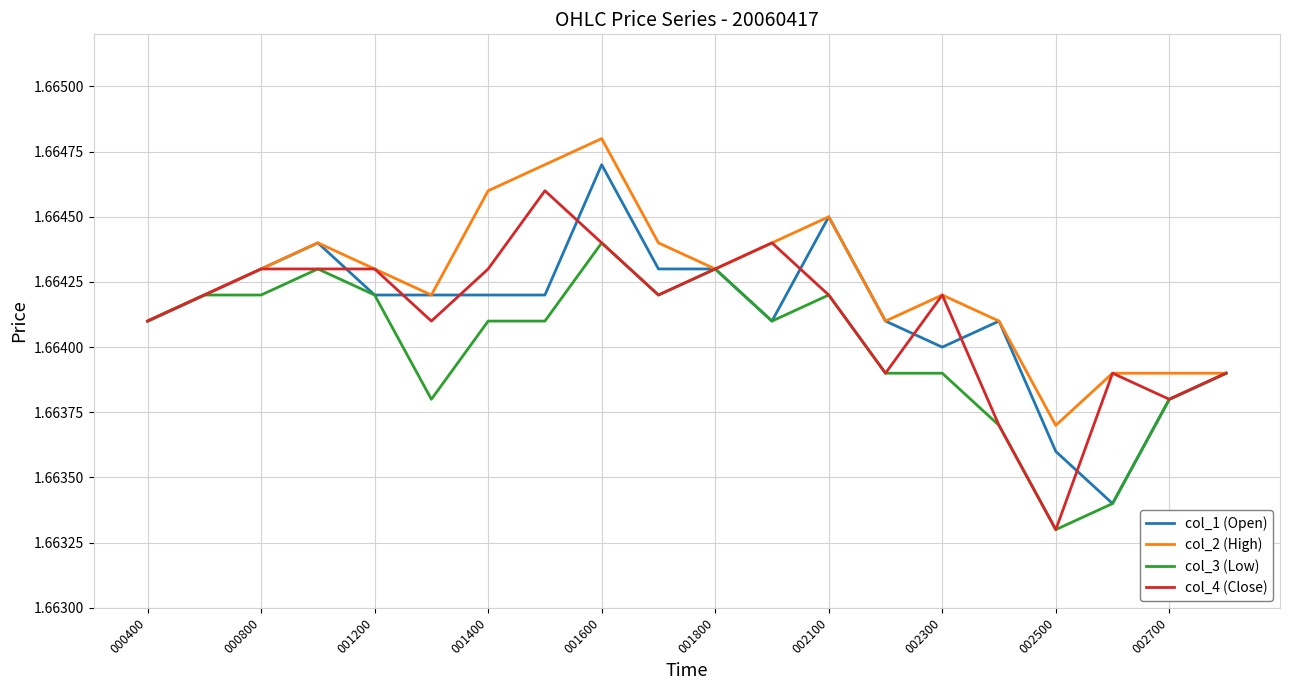

List the series in order of their peak value, highest first.

col_2 (High), col_1 (Open), col_4 (Close), col_3 (Low)